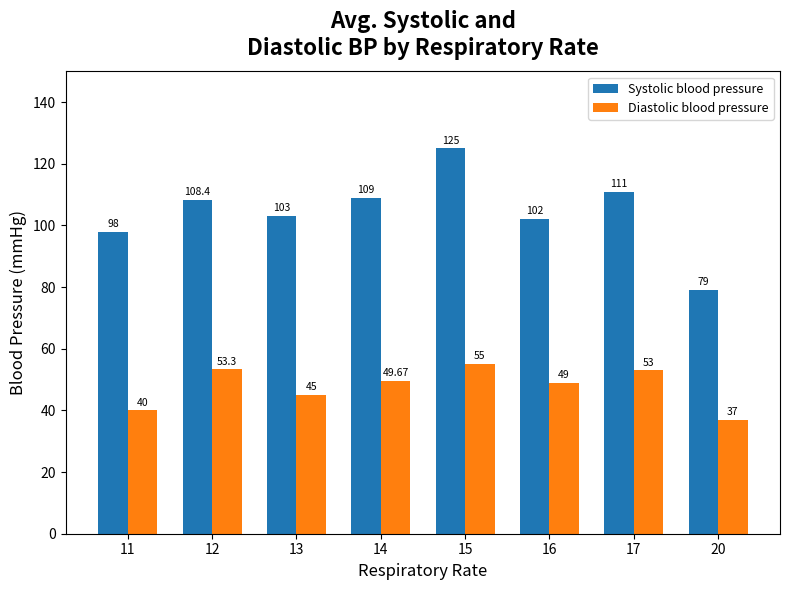

What value does the Diastolic blood pressure series have at 20?

37.0